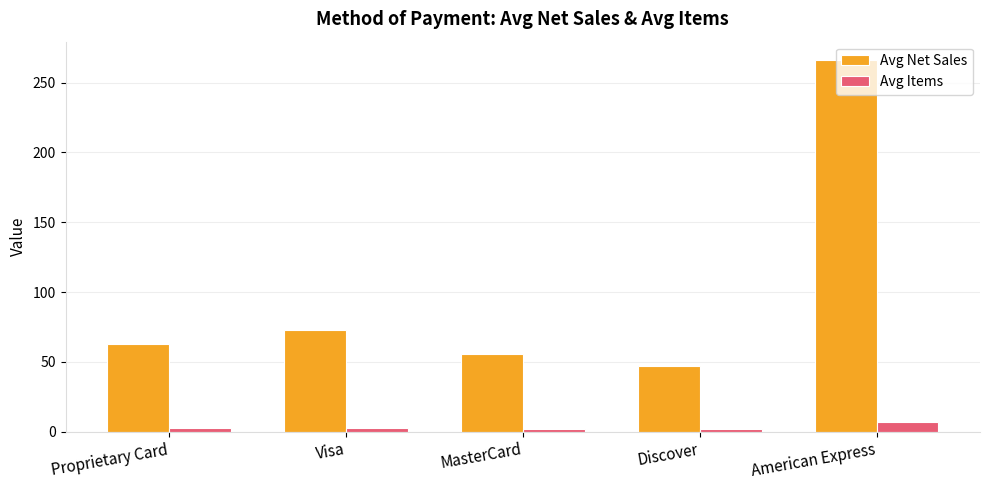

The Avg Net Sales series shows 266.0 at American Express. True or false?

True